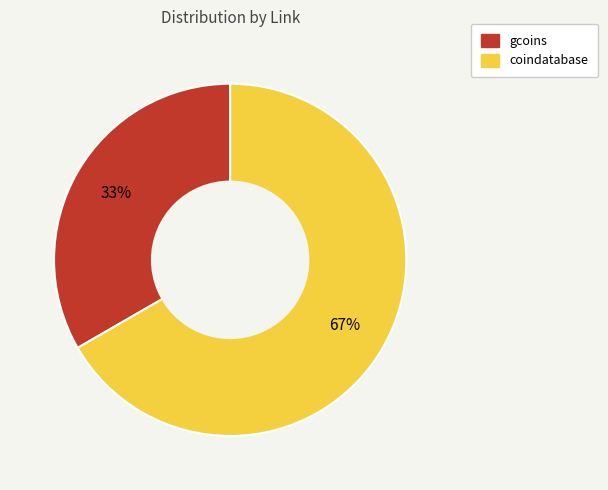

To the nearest percent, what portion does gcoins represent?

33%